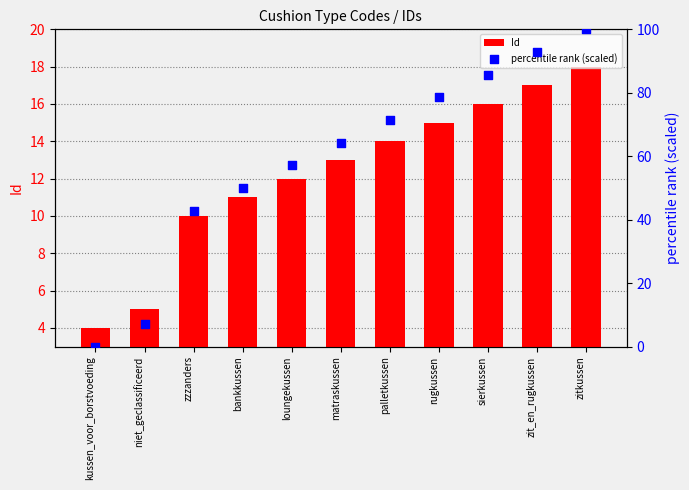

Is the value of Id at palletkussen greater than the value of percentile rank (scaled) at zitkussen?

No